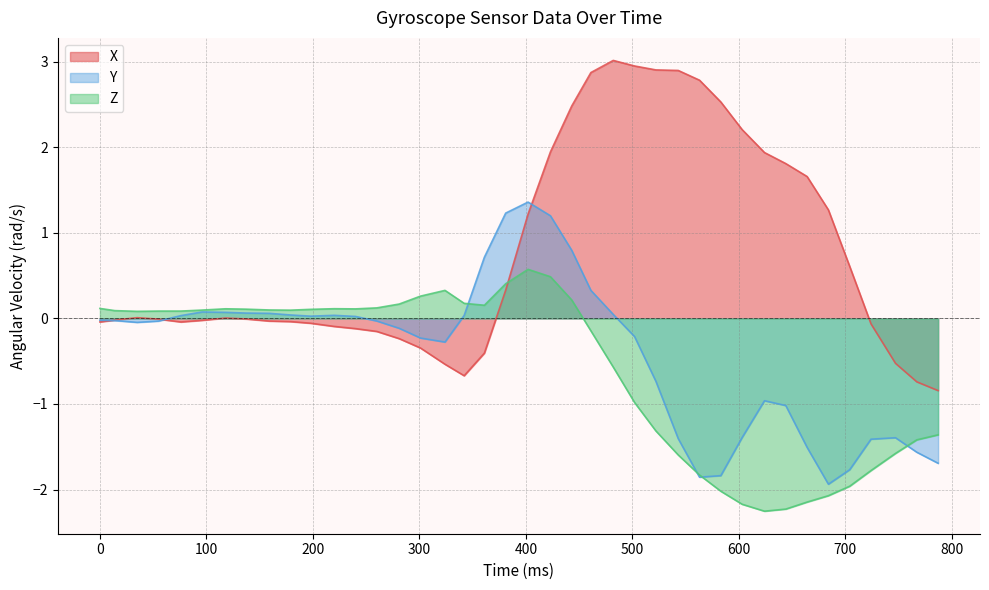

What is the sum of all Z values?

-23.2